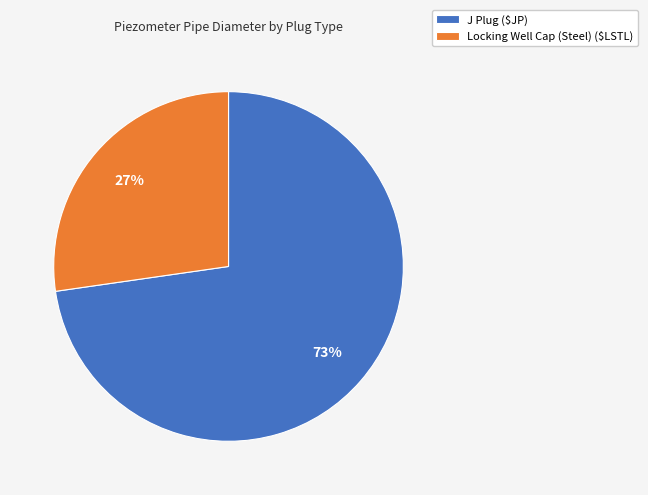

Does J Plug ($JP) account for over 50% of the chart?

Yes